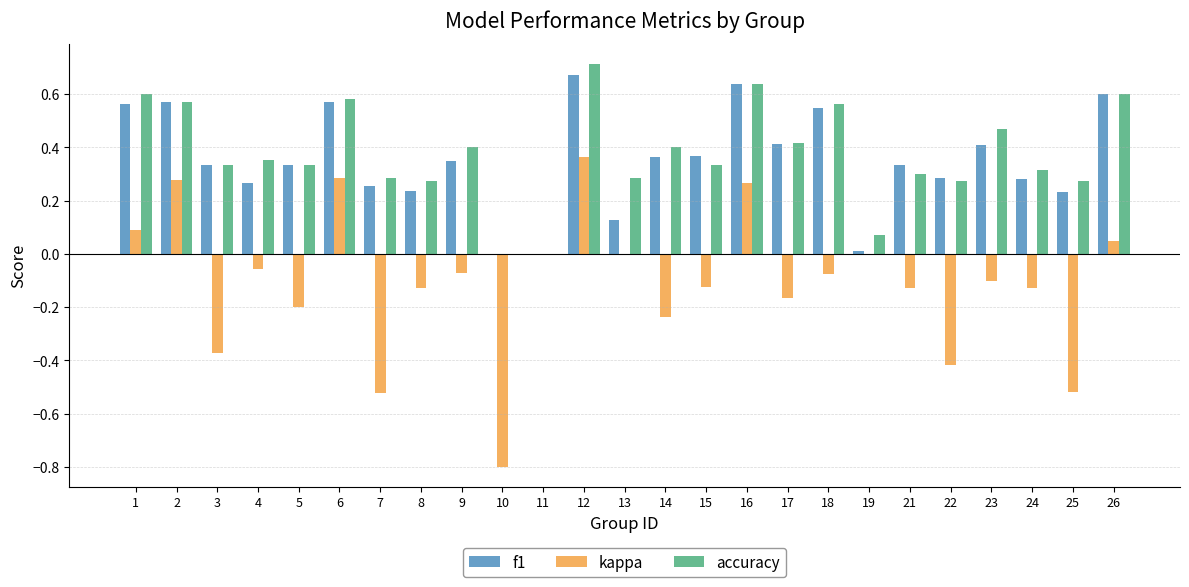

Between 7 and 21, which series saw the biggest shift?

kappa